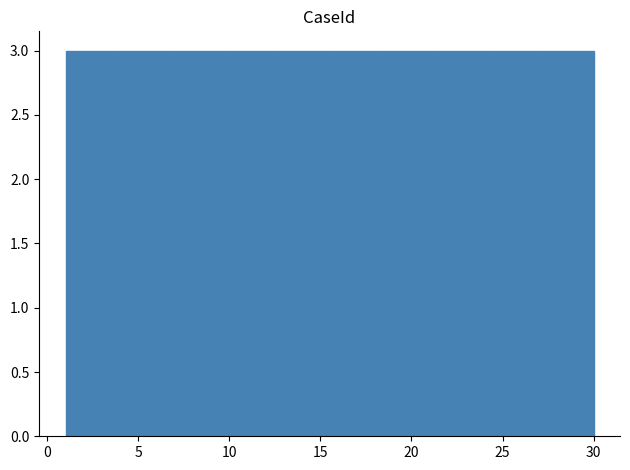

Reading left to right, list every bar in this chart as the range it spans on the x-axis followed by its height. Neither the bar edges nor the heights are printed on the chart, so give them approximately, as read against the axes.

1.0 to 3.9: 3
3.9 to 6.8: 3
6.8 to 9.7: 3
9.7 to 12.6: 3
12.6 to 15.5: 3
15.5 to 18.4: 3
18.4 to 21.3: 3
21.3 to 24.2: 3
24.2 to 27.1: 3
27.1 to 30.0: 3